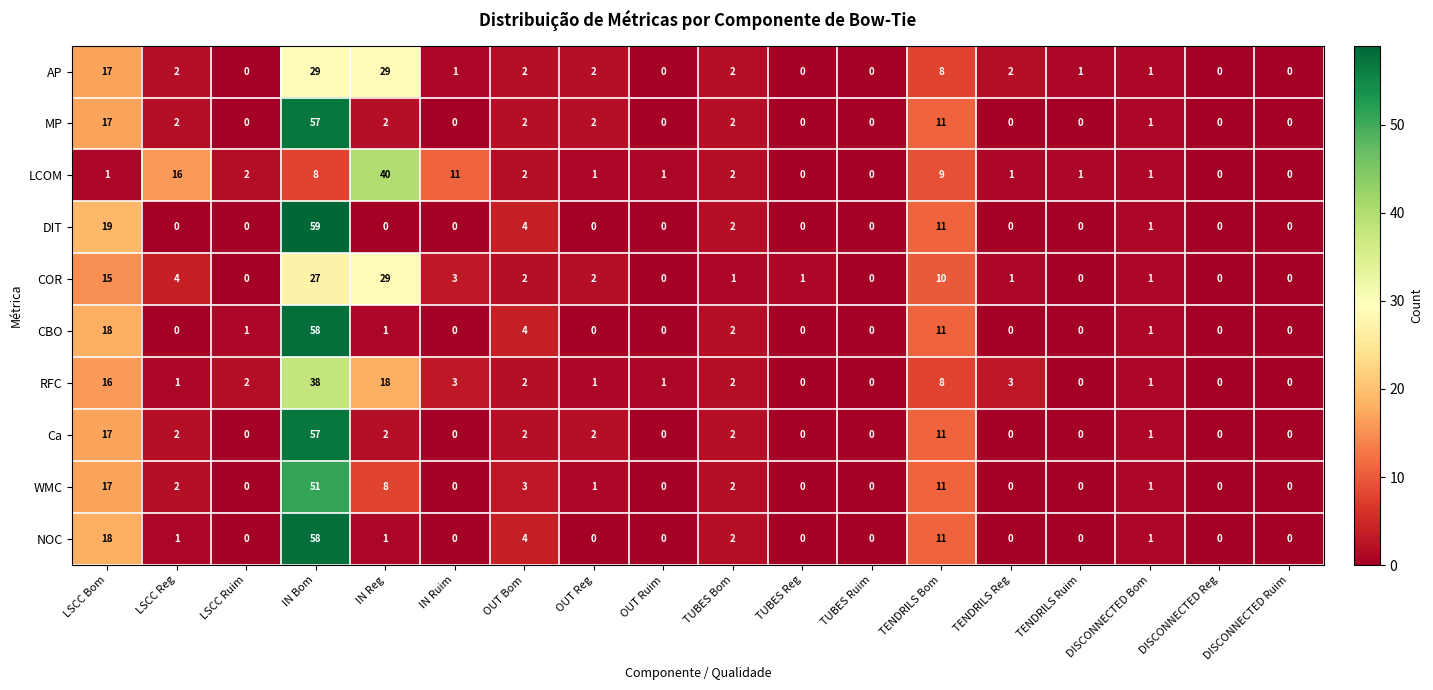

How many categories are shown in the chart?

18